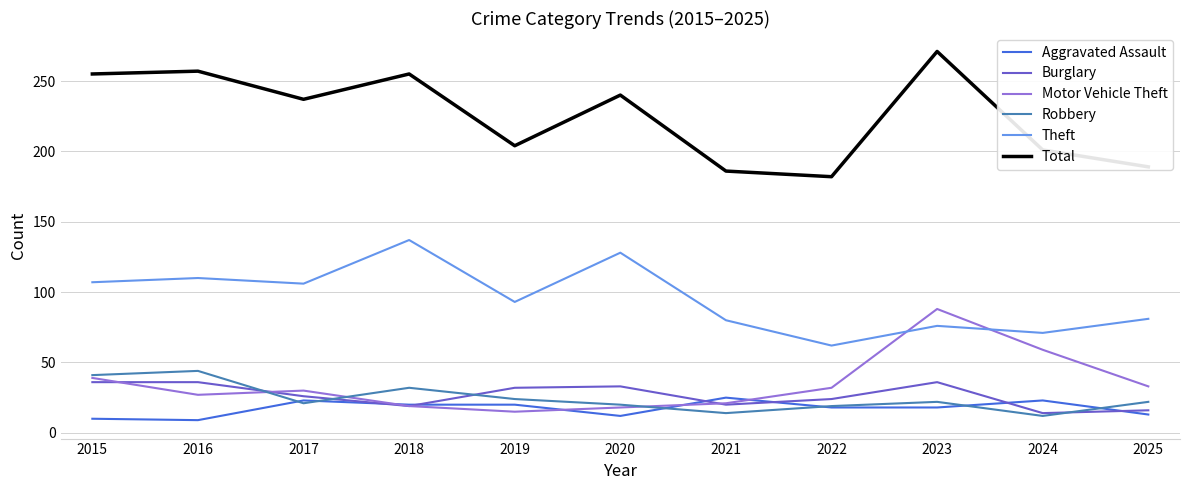

Read the Burglary value at 2021, to the nearest 5.

20